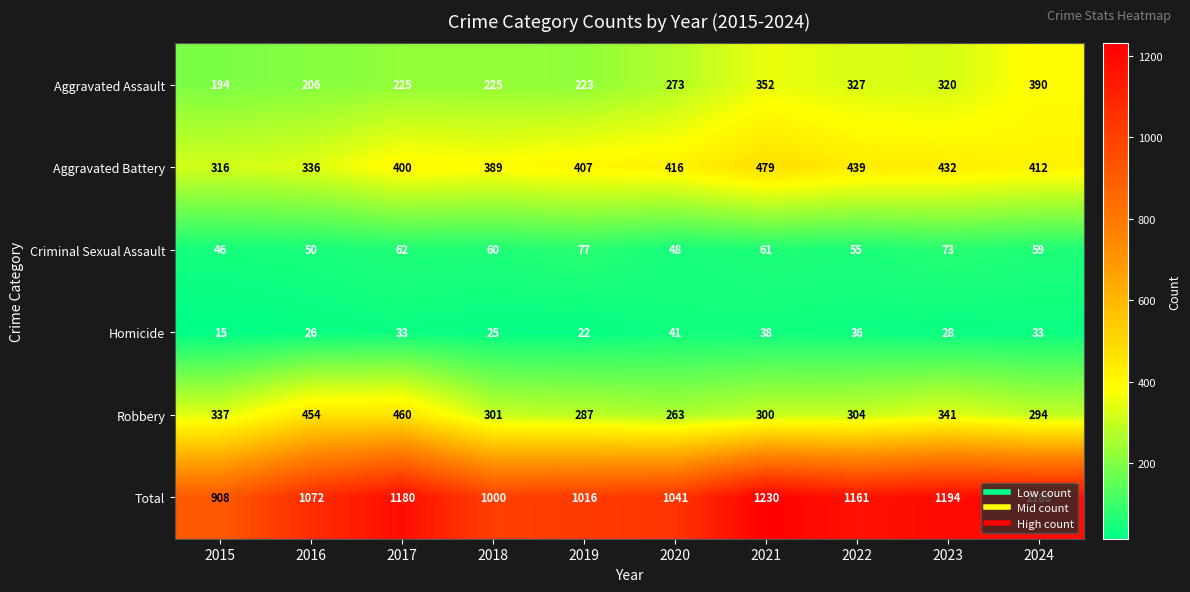

Rank the series at 2017 from highest to lowest value.

Total, Robbery, Aggravated Battery, Aggravated Assault, Criminal Sexual Assault, Homicide